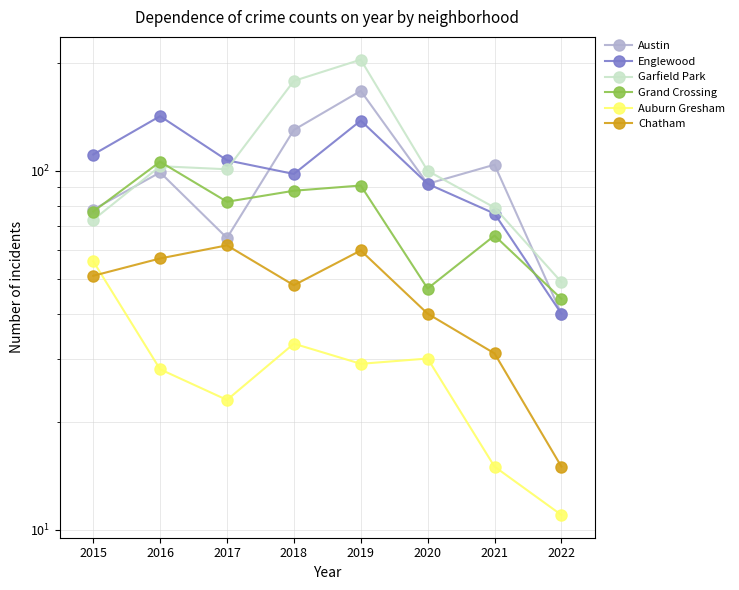

At which label is Garfield Park closest to 126?

2016